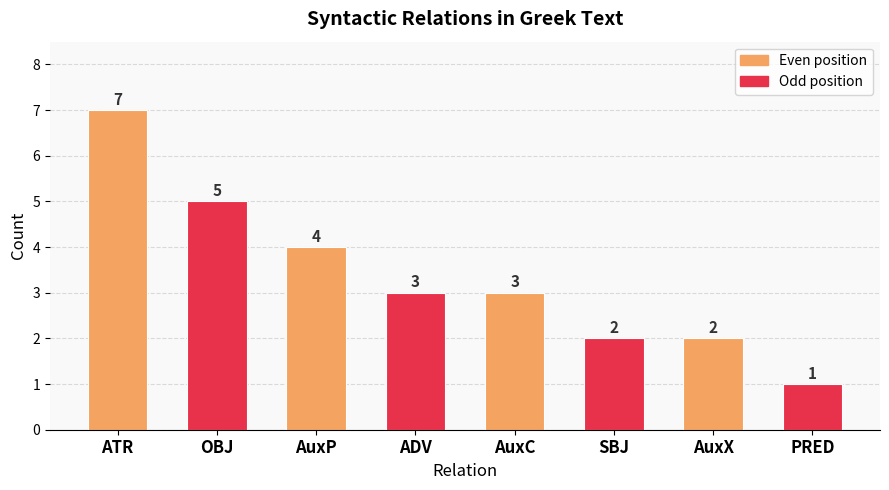

Reading left to right, transcribe all the data shown in this chart.

7	5	4	3	3	2	2	1